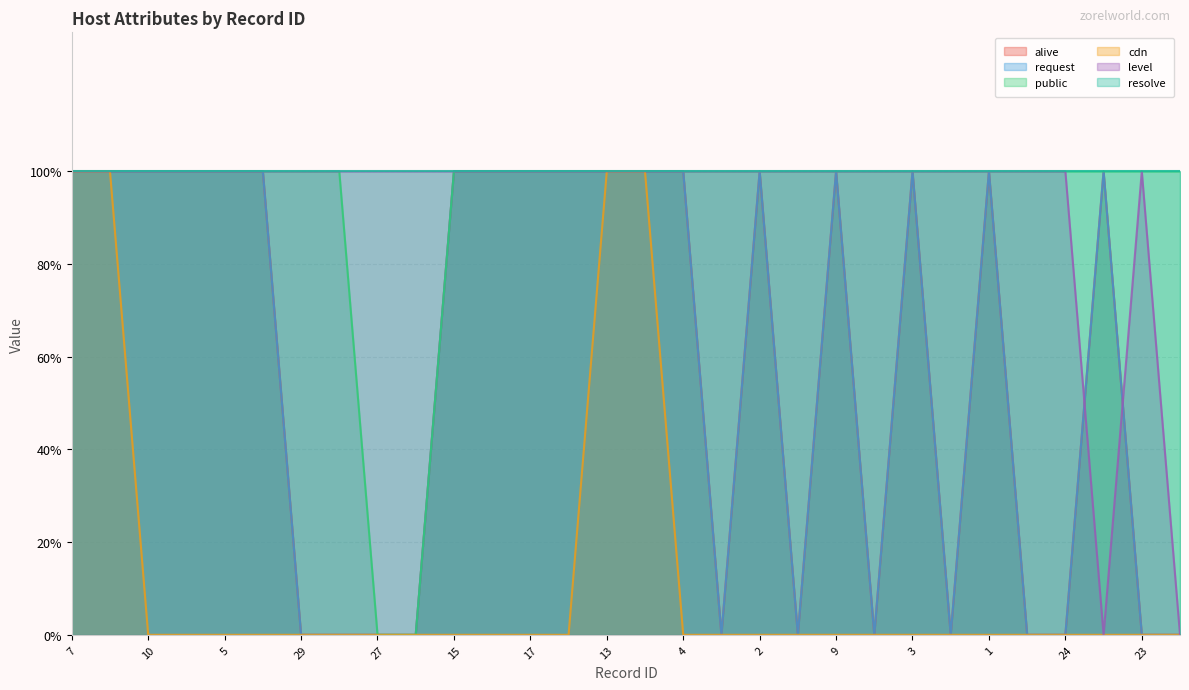

How many interior local valleys does the level series have?

1